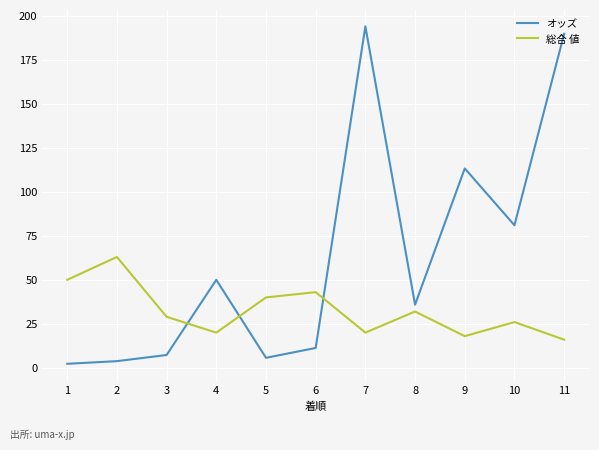

At which category is the sum across all series the highest?

7